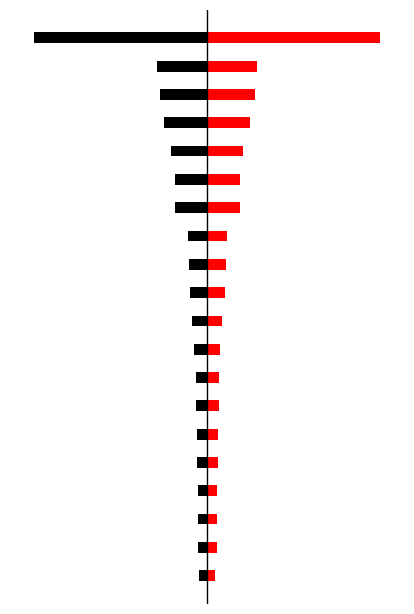

True or false: Black has a value of -28 at 5.

True